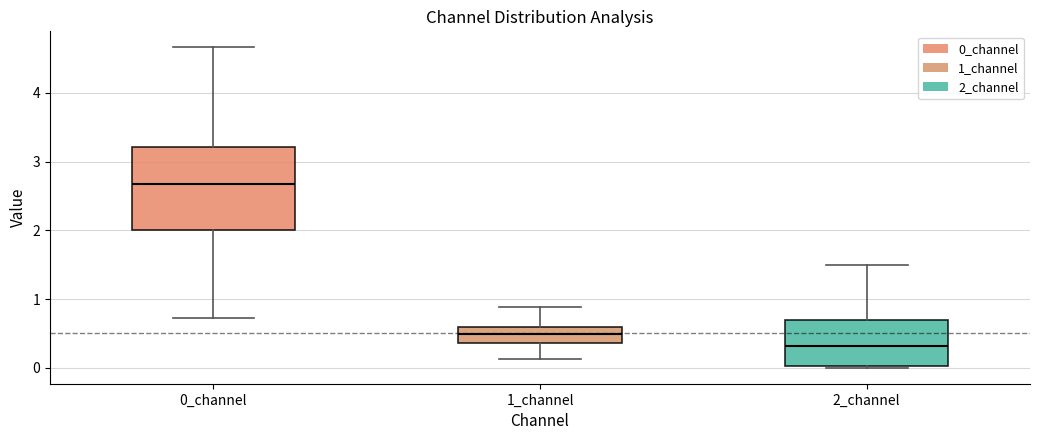

Which box's median line is the highest?

0_channel